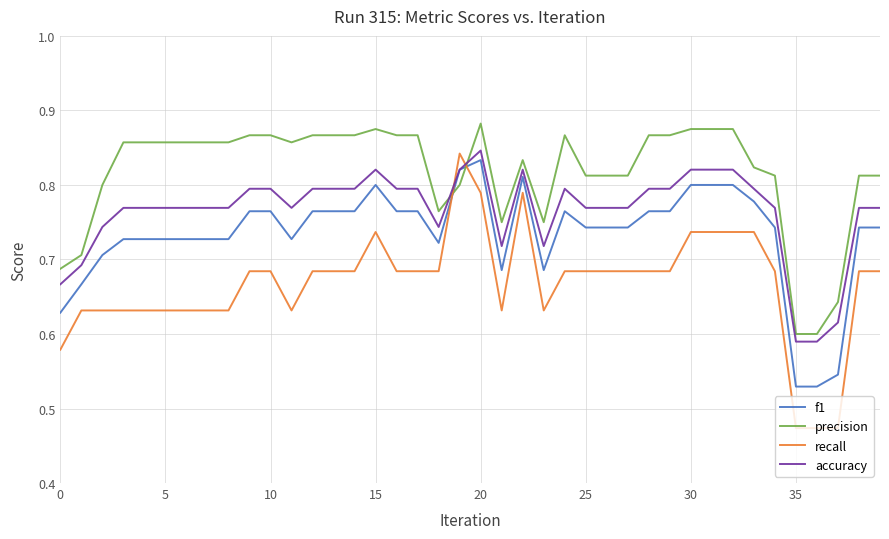

What are all the series names shown in the legend?

f1, precision, recall, accuracy